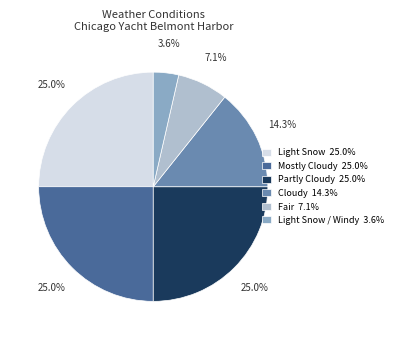

What percentage is NOT represented by Mostly Cloudy 25.0%?

75.0%